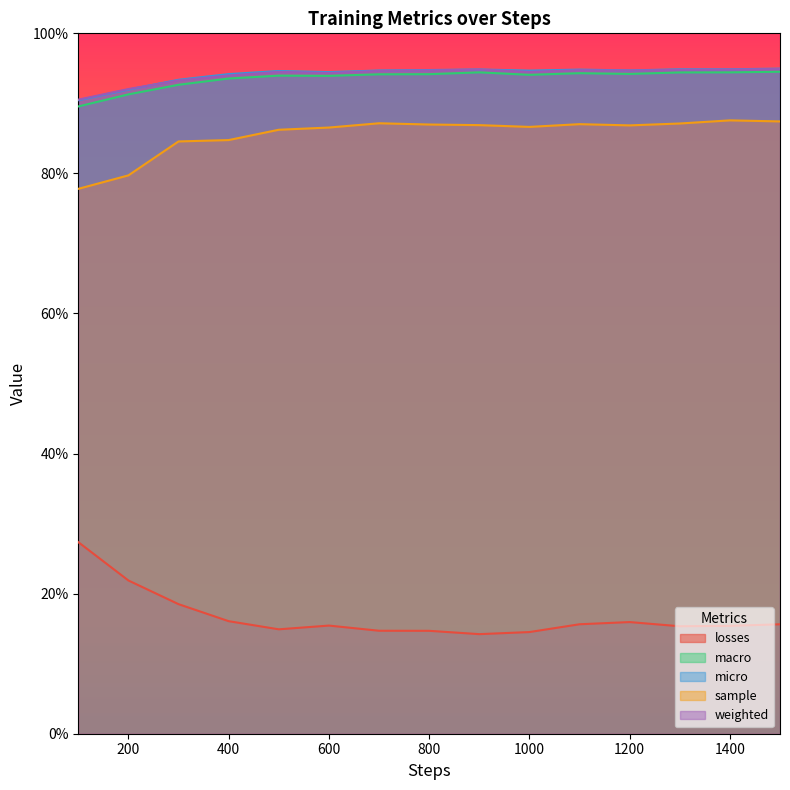

What is the value of the weighted point at the 15th from the left?

0.9